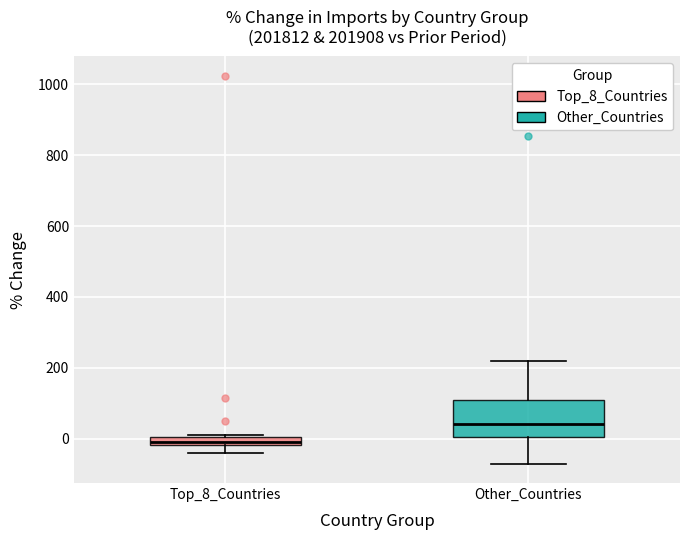

Which box is the tallest, from its lower edge to its upper edge?

Other_Countries